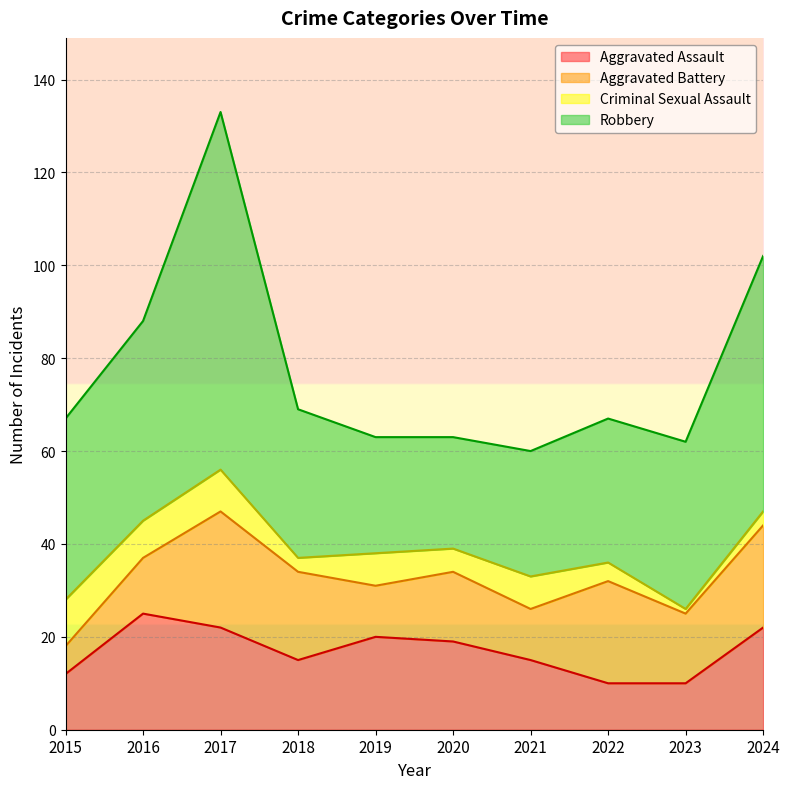

What is the approximate value of Aggravated Assault at 2021?

15